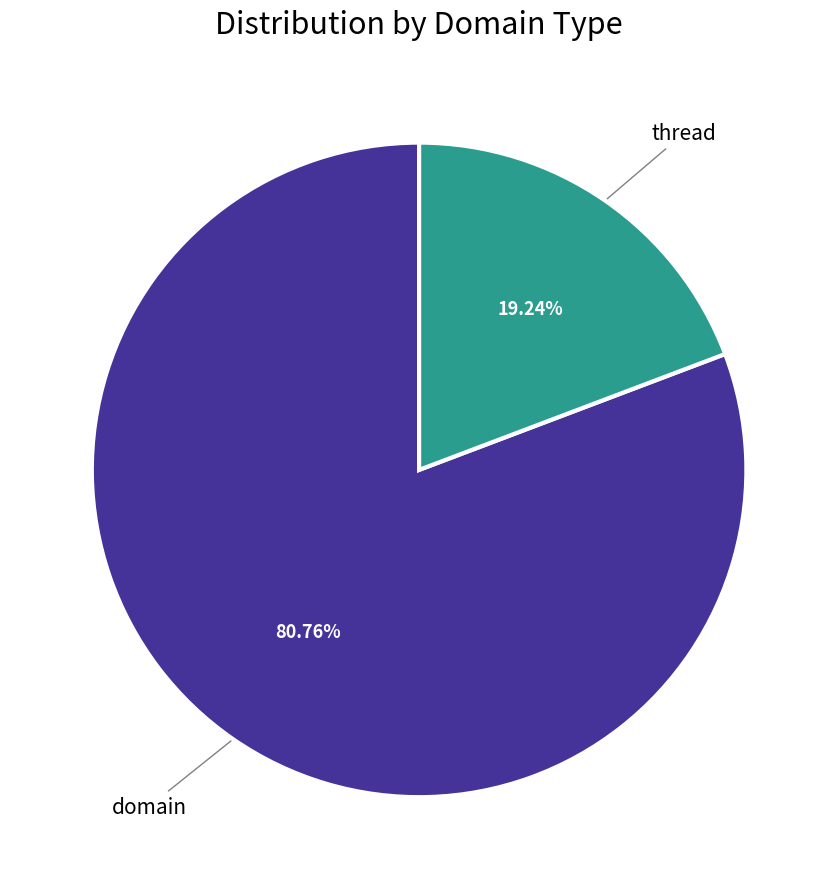

Which category has the biggest portion of the pie?

domain